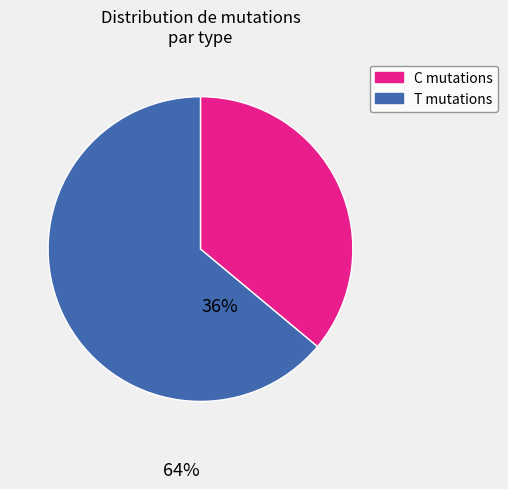

Do T mutations and C mutations together represent more than half of the pie?

Yes